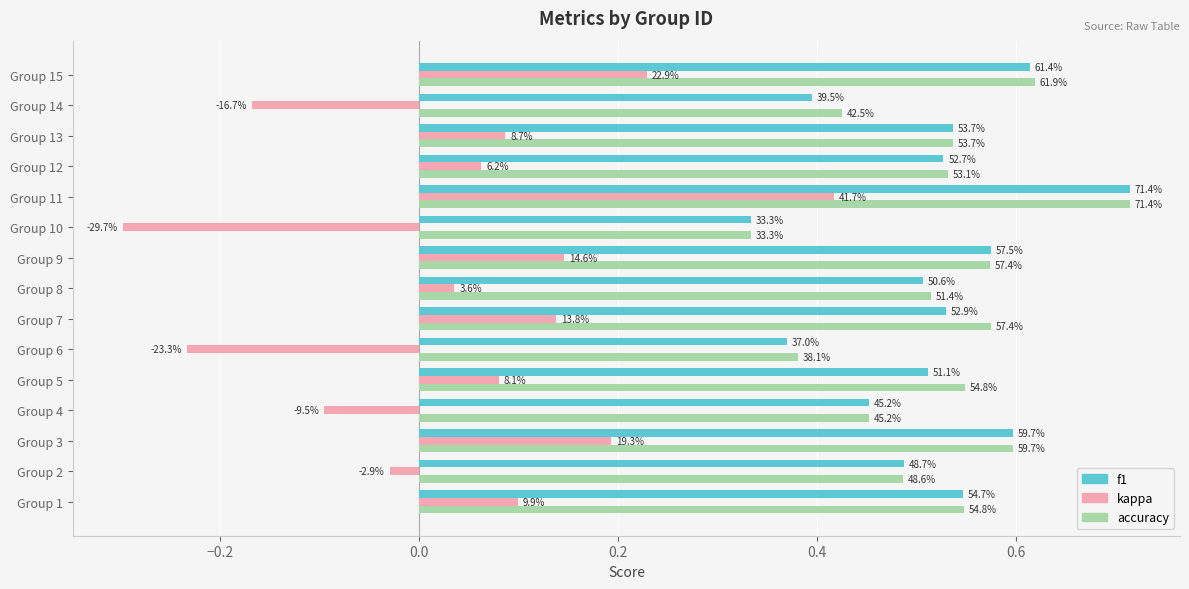

What is the difference between the second highest and minimum values in the accuracy series?

0.3